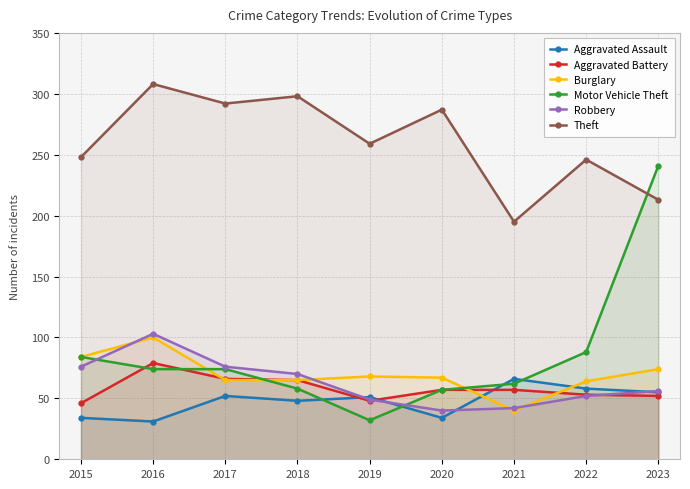

In Aggravated Battery, how many points are lower than both neighbors (excluding endpoints)?

1